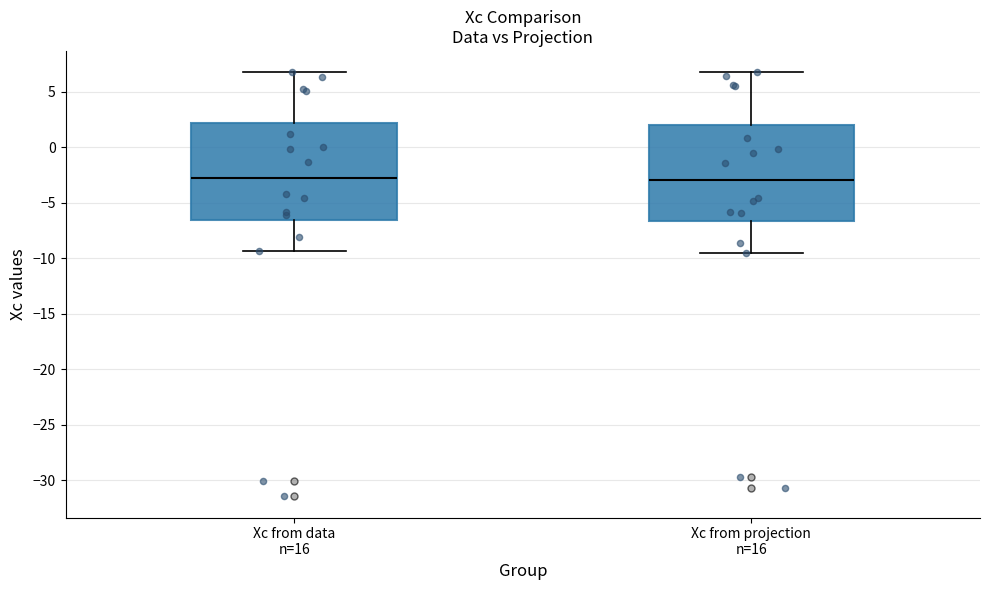

Where does the lower whisker of the box for Xc from data n=16 end on the y-axis? The values are not printed on the chart, so give them approximately, as read against the axis.

-9.5